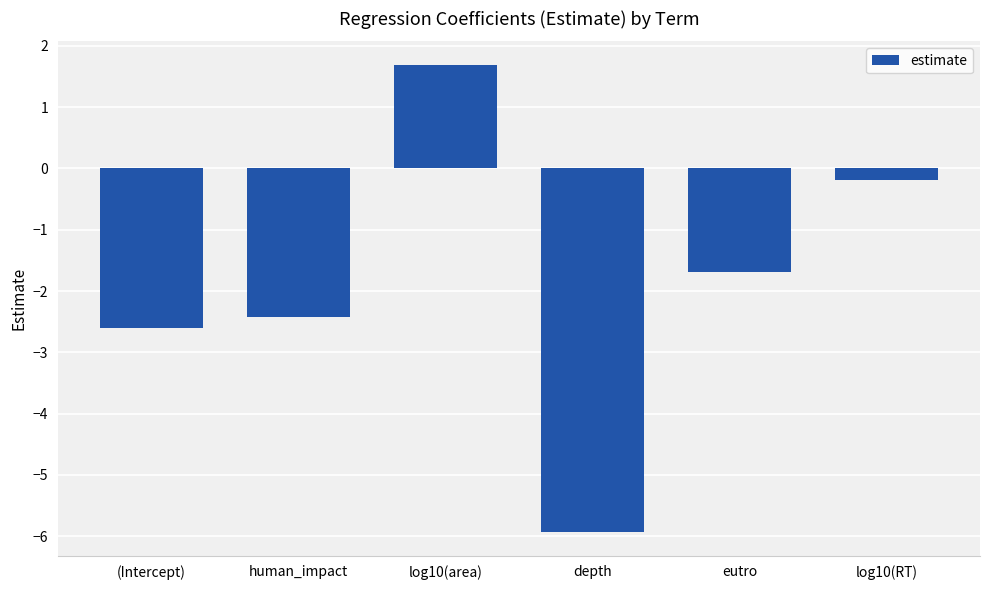

Which has a higher value, log10(RT) or depth?

log10(RT)